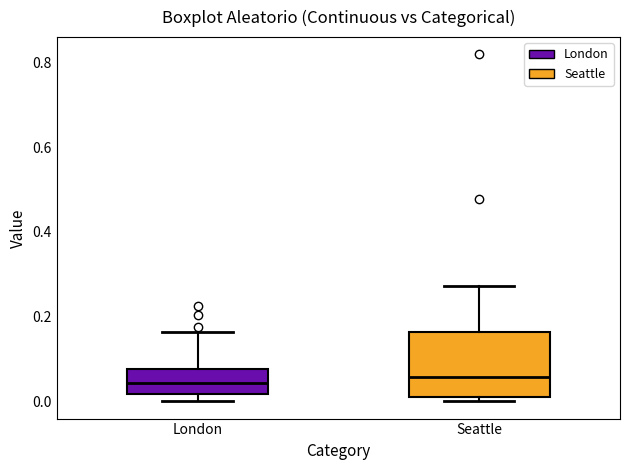

Reading left to right, read every box against the y-axis: the position of its median line, the range the box covers, and the ends of its whiskers. The values are not printed on the chart, so give them approximately, as read against the axis.

London: median 0.04, box 0.02 to 0.08, whiskers 0.00 to 0.16
Seattle: median 0.06, box 0.02 to 0.16, whiskers 0.00 to 0.28